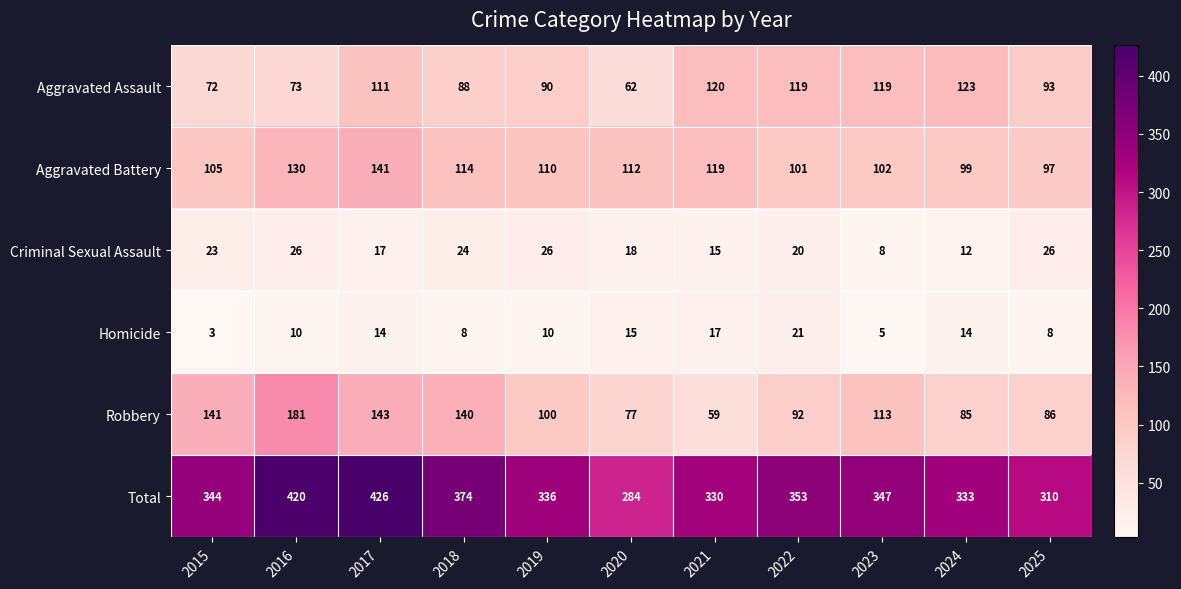

What is the maximum value shown in the chart?

426